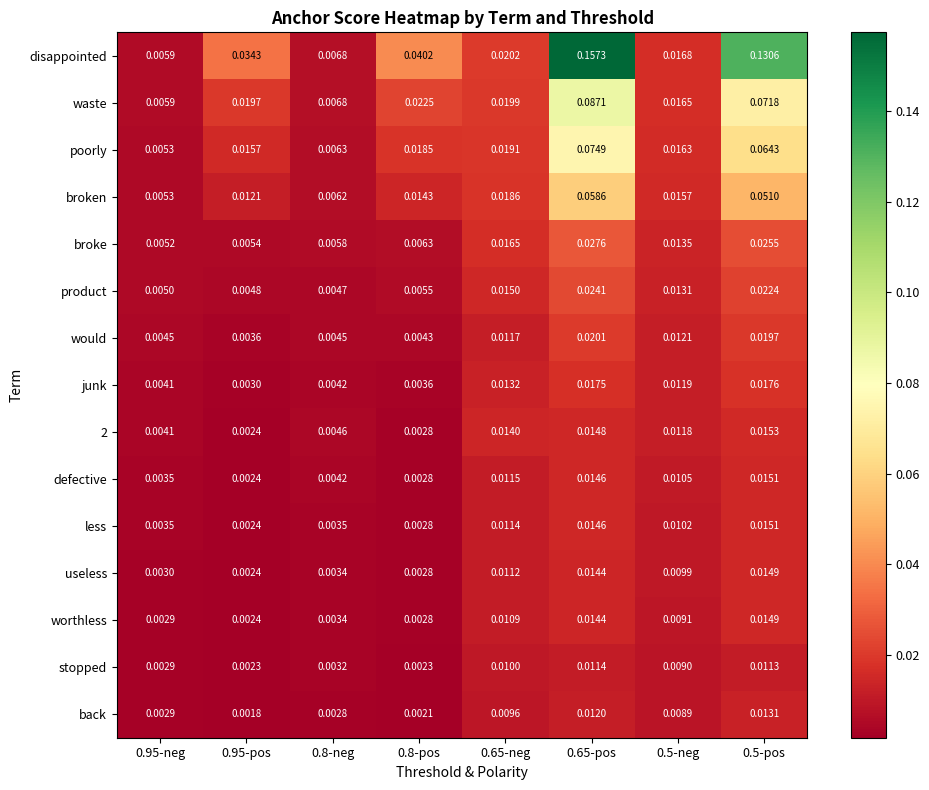

Which series changed the most between 0.8-neg and 0.65-neg?

disappointed